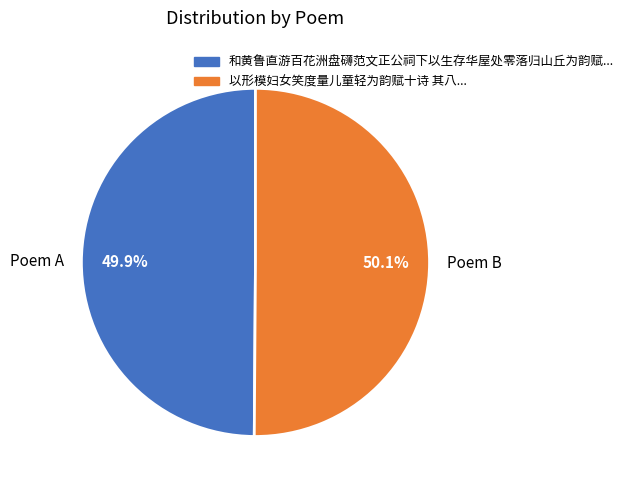

Do Poem B and Poem A together represent more than half of the pie?

Yes